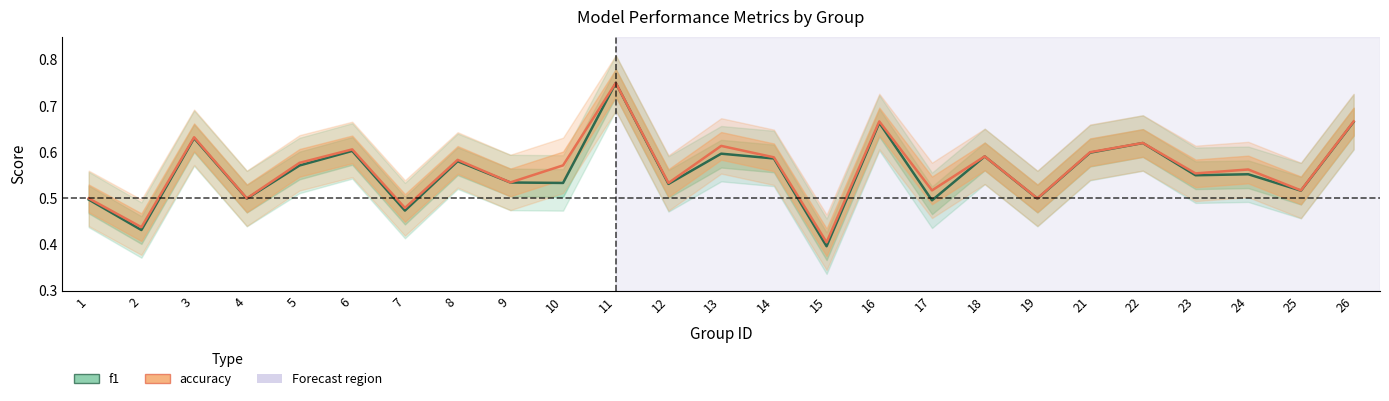

True or false: f1 and accuracy intersect in this chart.

False